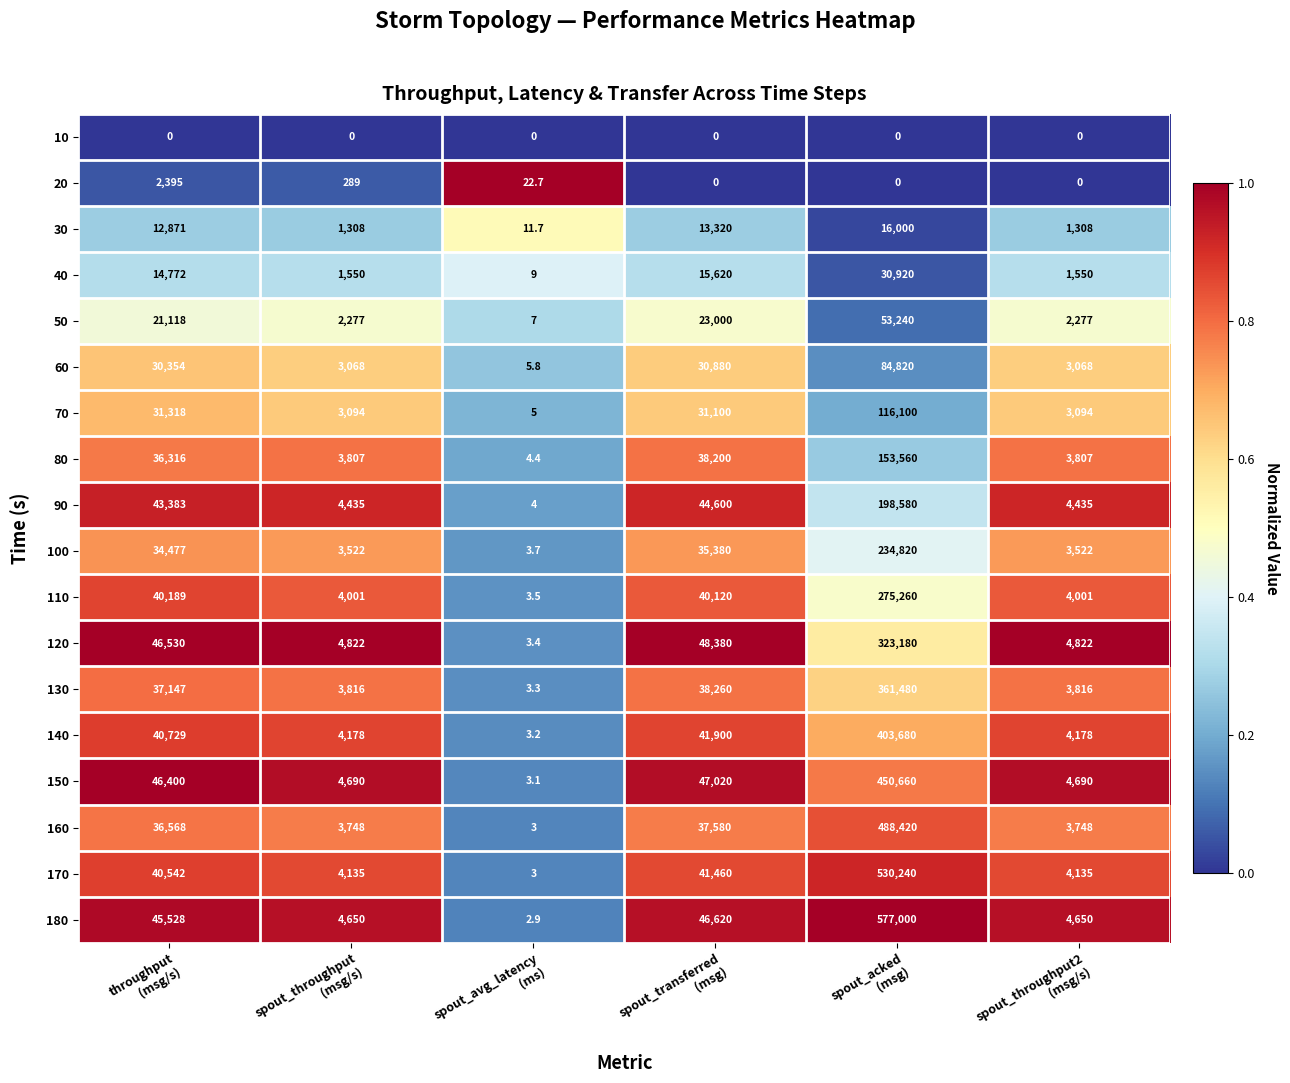

How many distinct data groups are displayed?

18